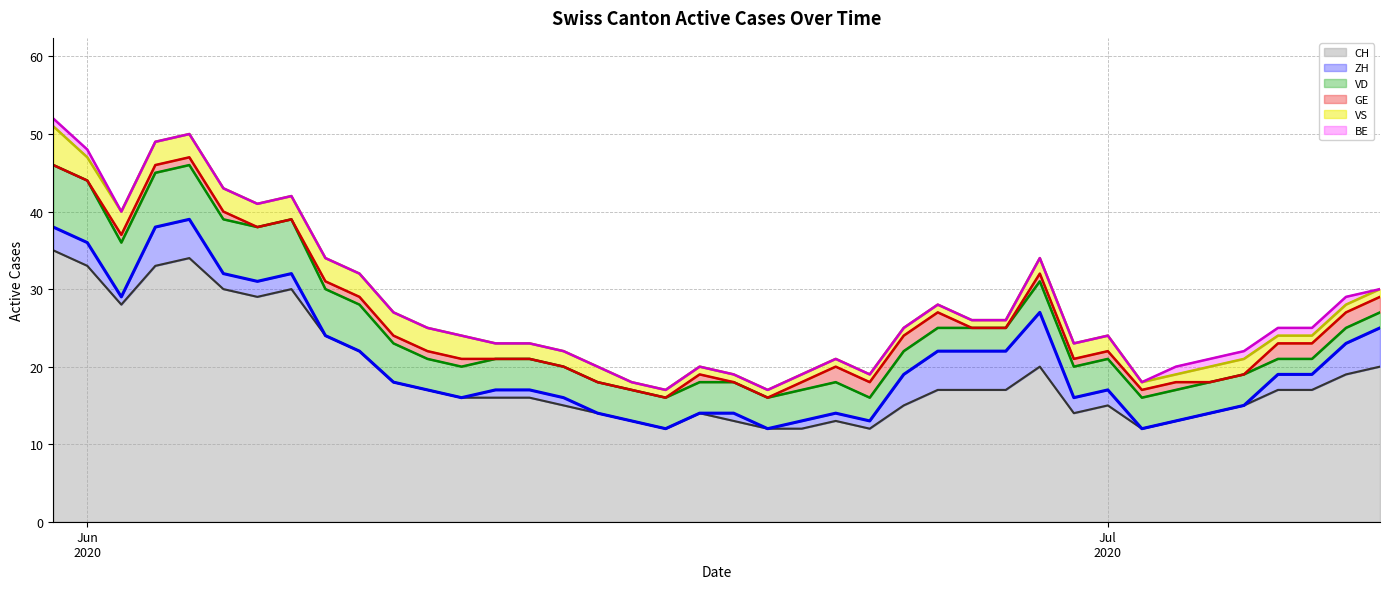

Which series has the largest range (max minus min)?

CH